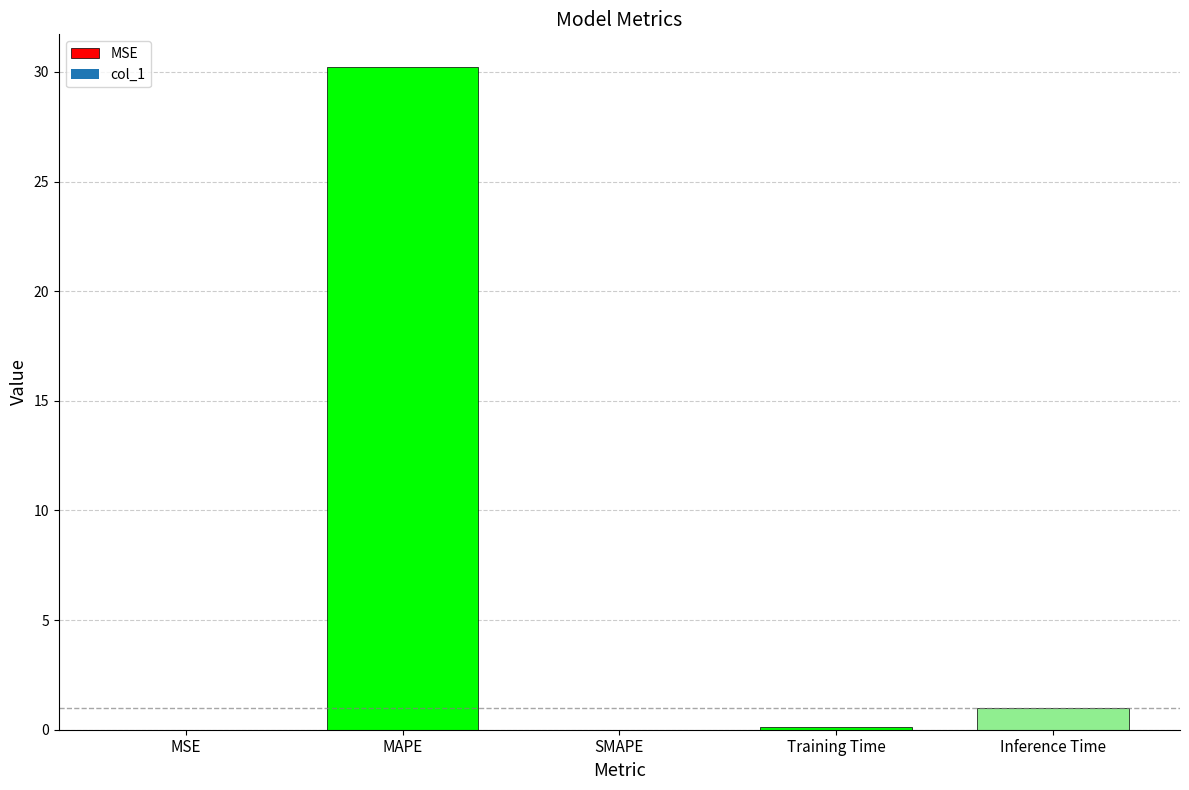

Reading right to left, what are all the values shown in this chart?

Inference Time=1.0	Training Time=0.1	SMAPE=0.0	MAPE=30.2	MSE=0.0